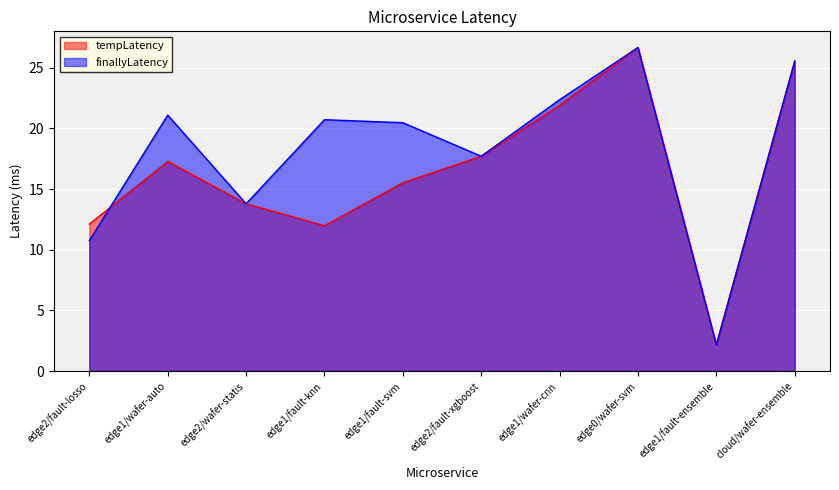

What are all the series names shown in the legend?

tempLatency, finallyLatency